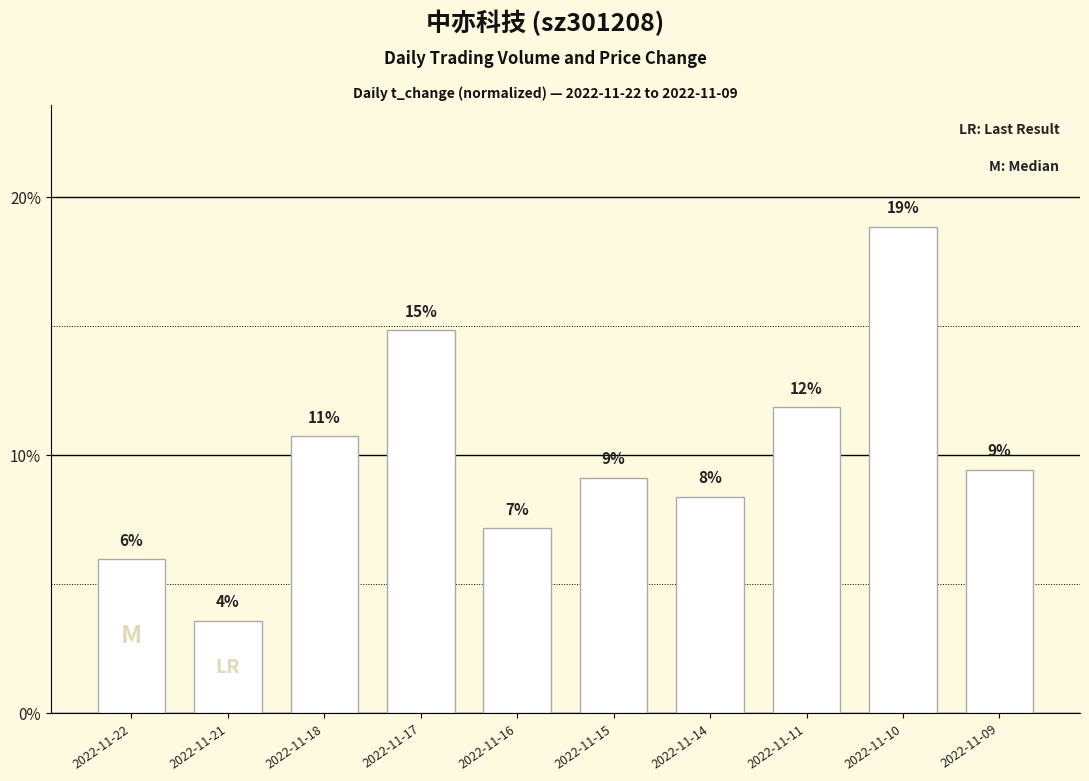

Which category has the lowest value across all series?

2022-11-21